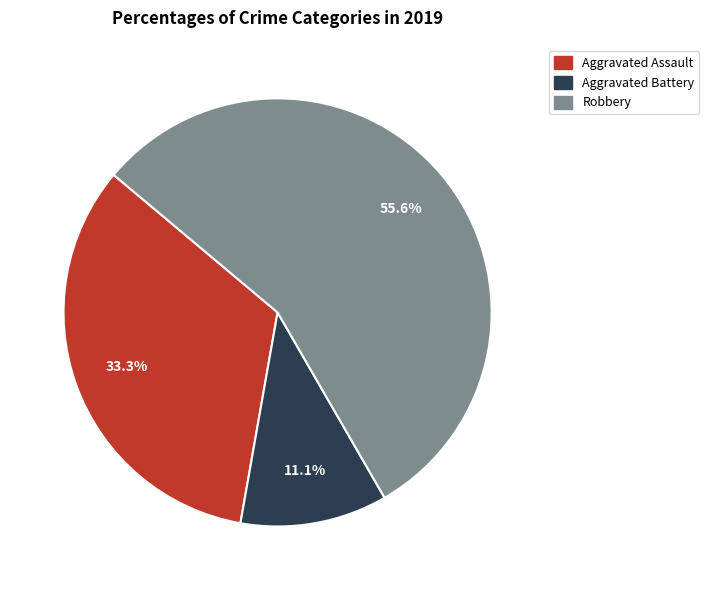

How many slices are in this pie chart?

3